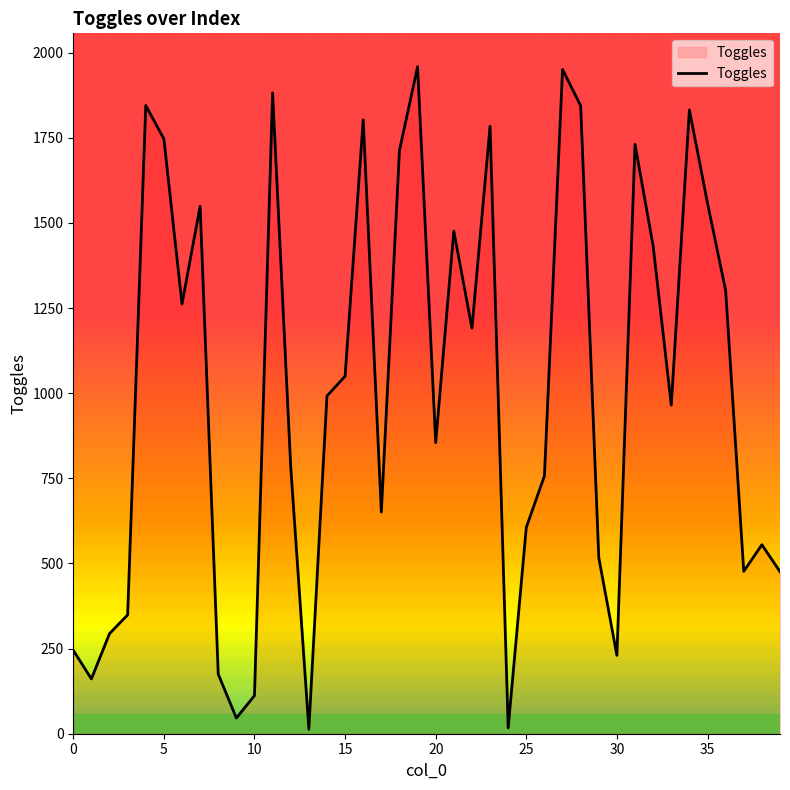

What is the maximum value shown in the chart?

1959